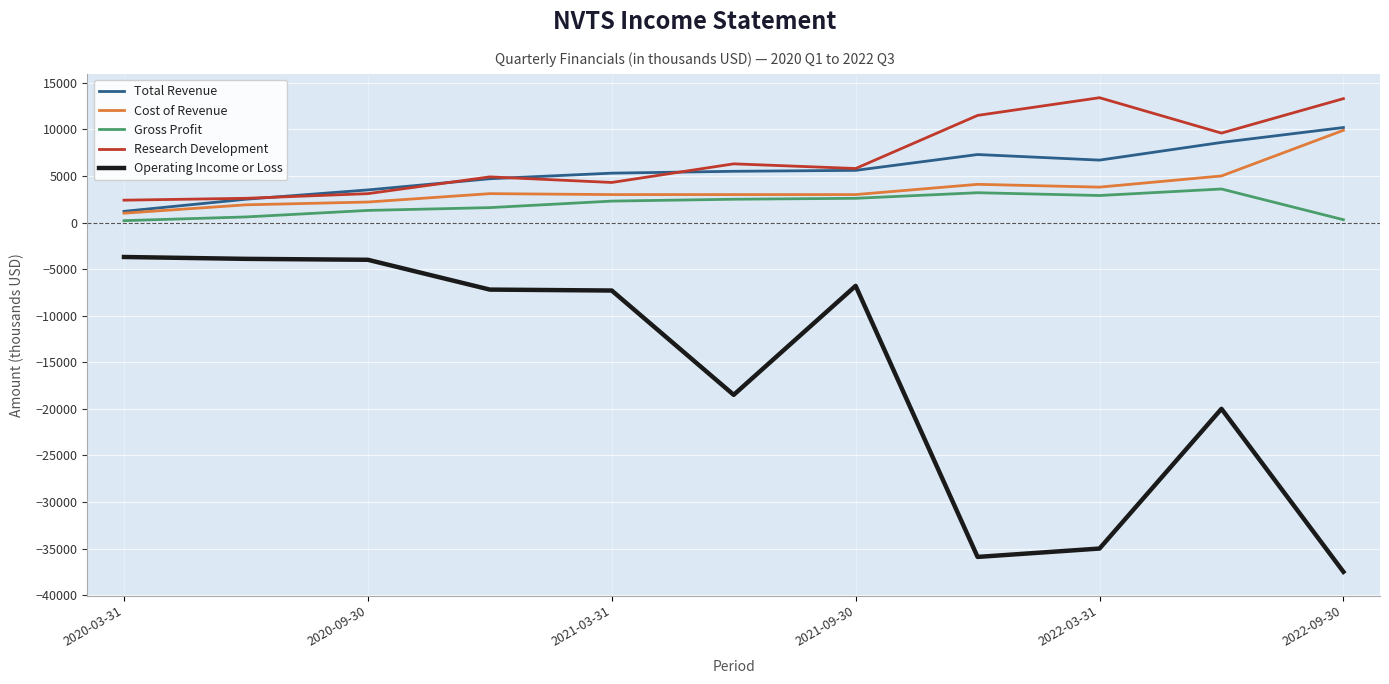

How many categories are shown in the chart?

11